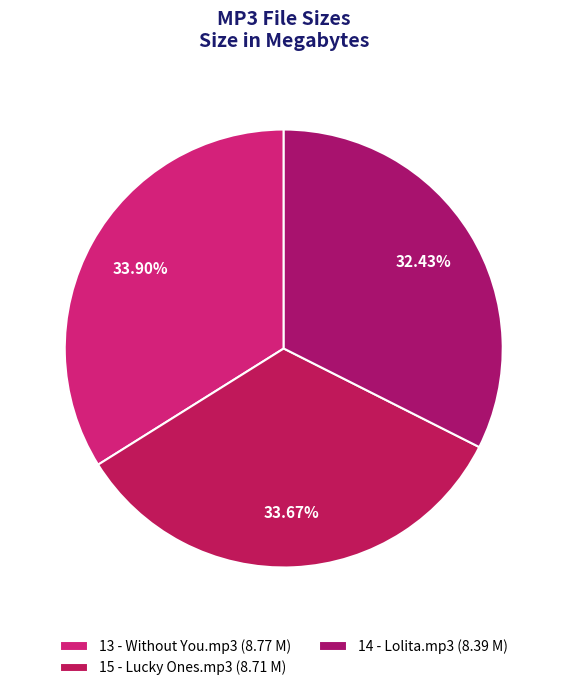

Does any single category account for the majority?

No